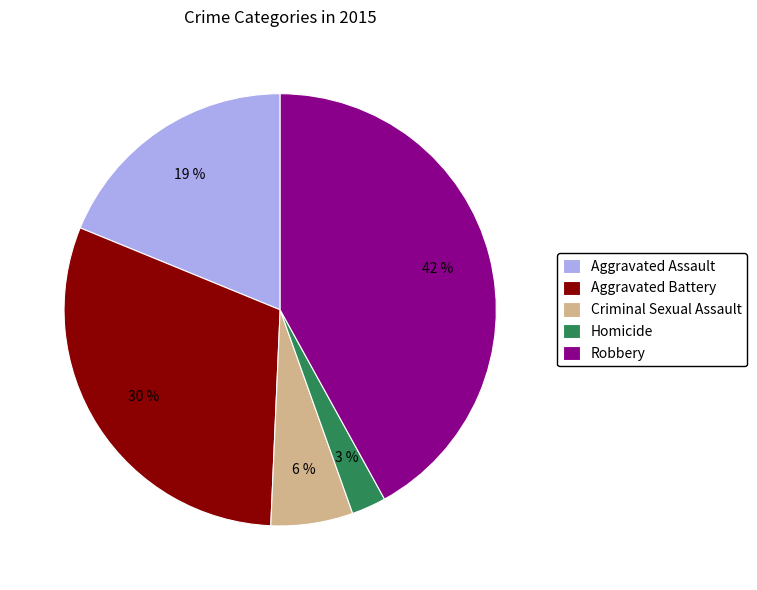

Rank the categories by value from lowest to highest.

Homicide, Criminal Sexual Assault, Aggravated Assault, Aggravated Battery, Robbery